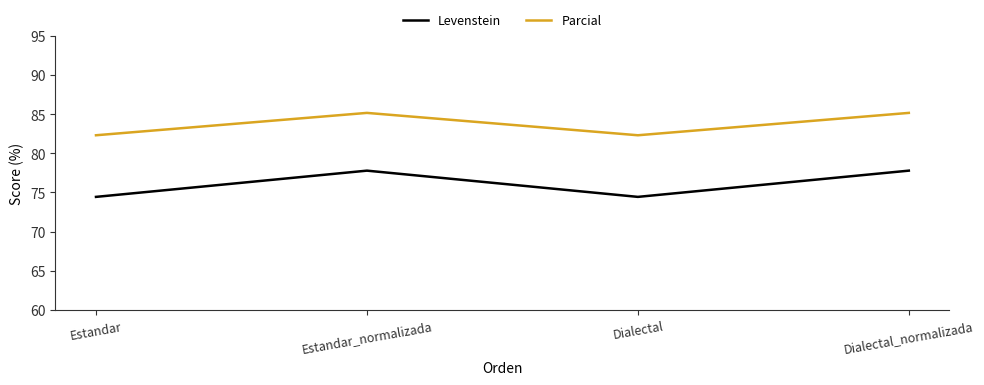

True or false: Parcial and Levenstein cross at least once.

False